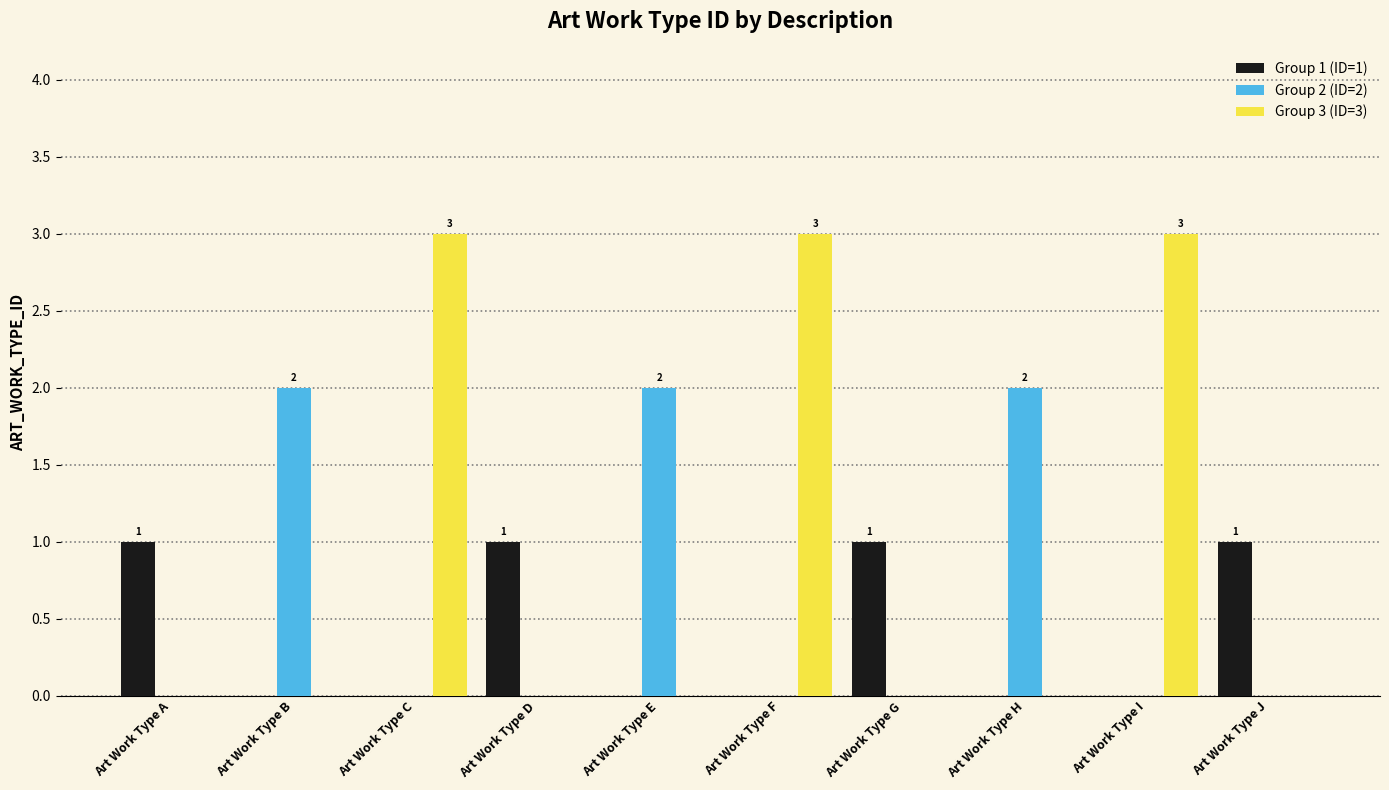

Which series has the largest total across all categories?

Group 3 (ID=3)